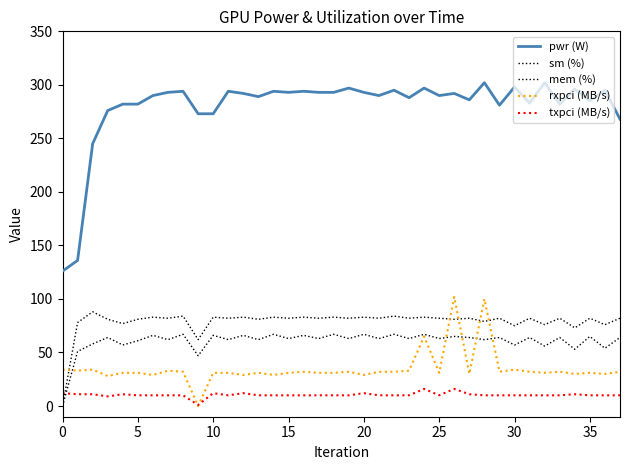

Does the chart have visible grid lines?

No